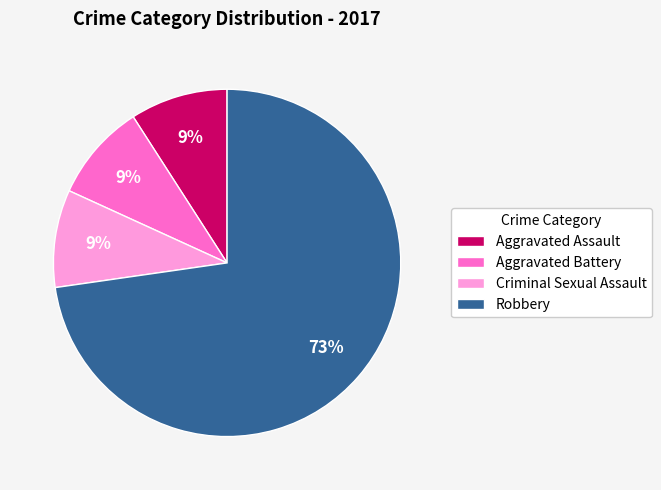

Count the number of slices in the pie.

4